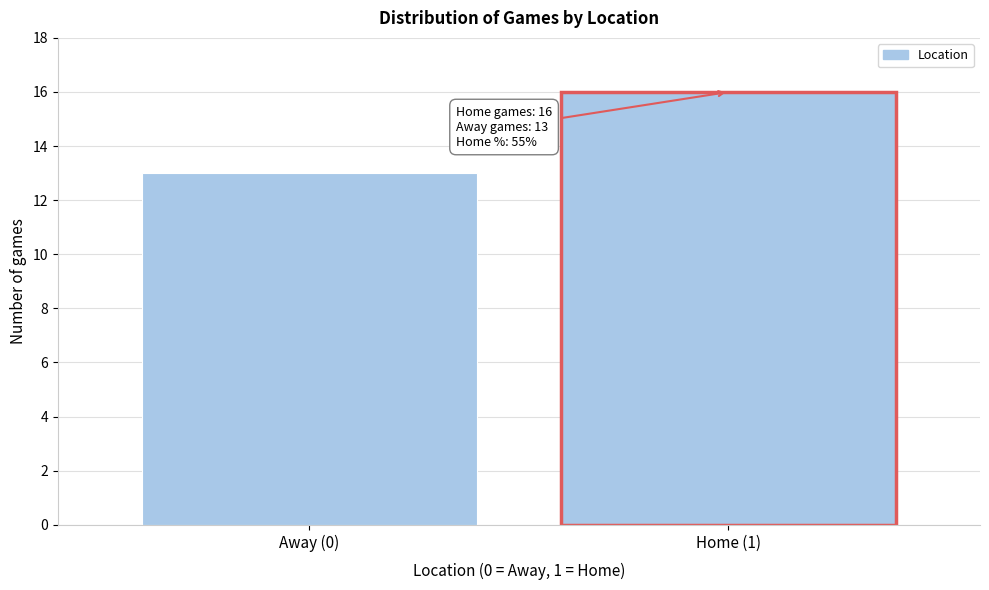

Reading left to right, what are all the values shown in this chart?

13	16